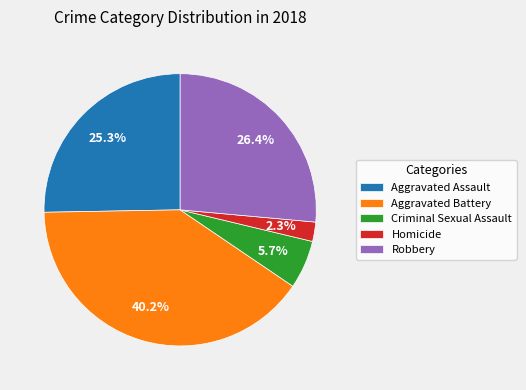

Rank the categories by value from highest to lowest.

Aggravated Battery, Robbery, Aggravated Assault, Criminal Sexual Assault, Homicide